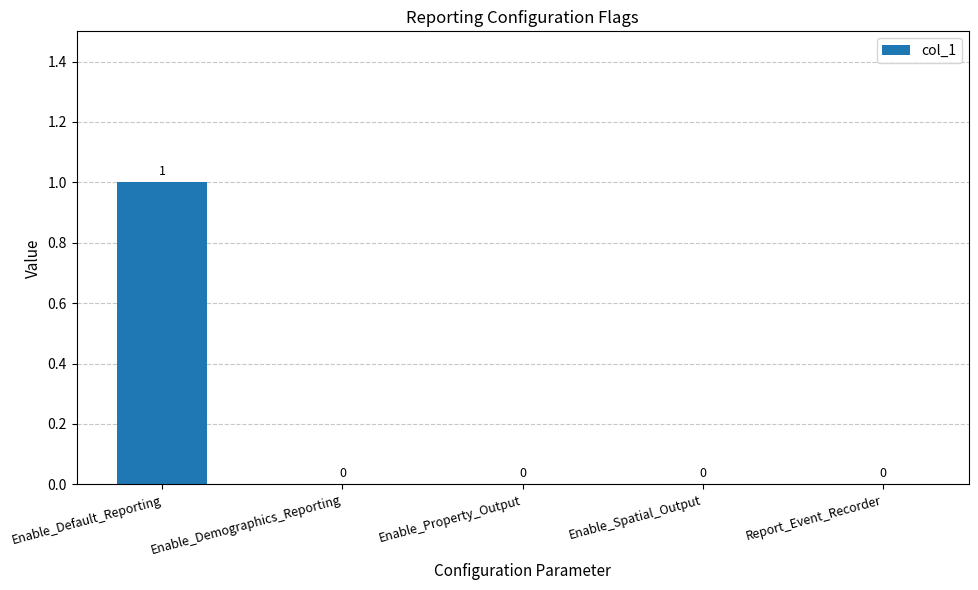

The chart shows a value of 0 at Enable_Demographics_Reporting. True or false?

True